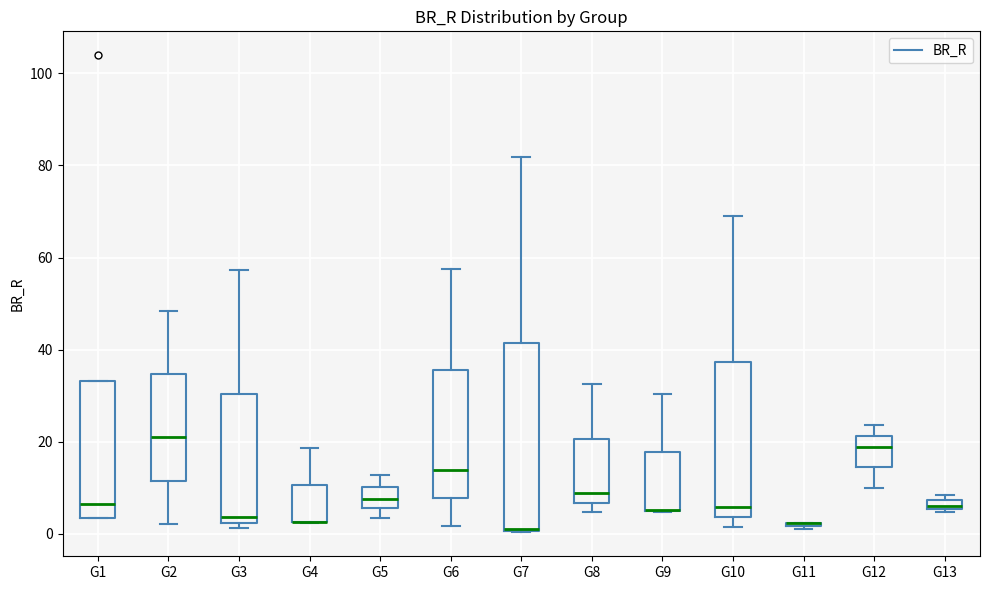

Where is the upper edge of the box for G4 on the y-axis? The values are not printed on the chart, so give them approximately, as read against the axis.

10